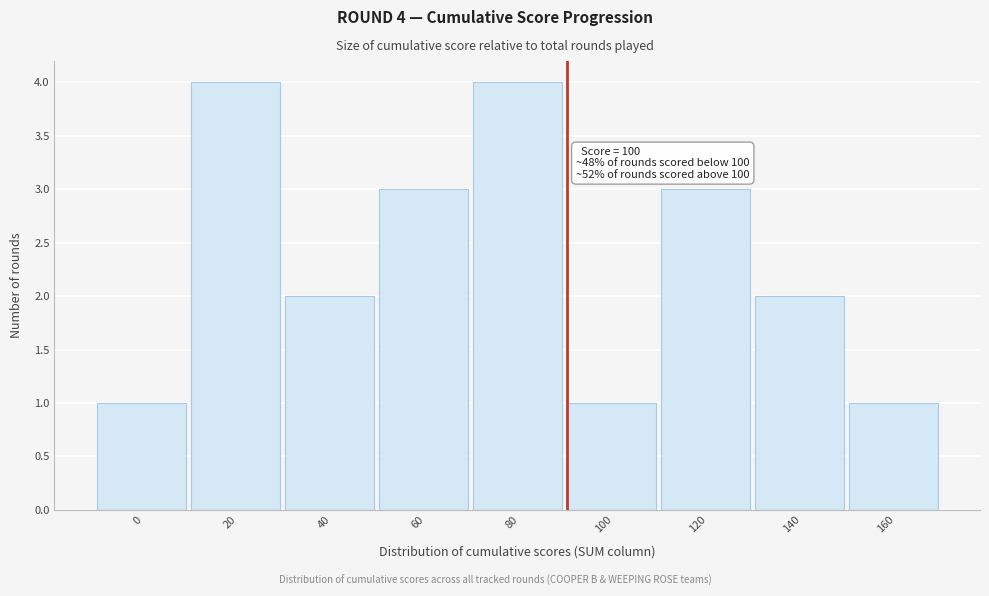

Reading left to right, transcribe all the data shown in this chart.

0=1	20=4	40=2	60=3	80=4	100=1	120=3	140=2	160=1